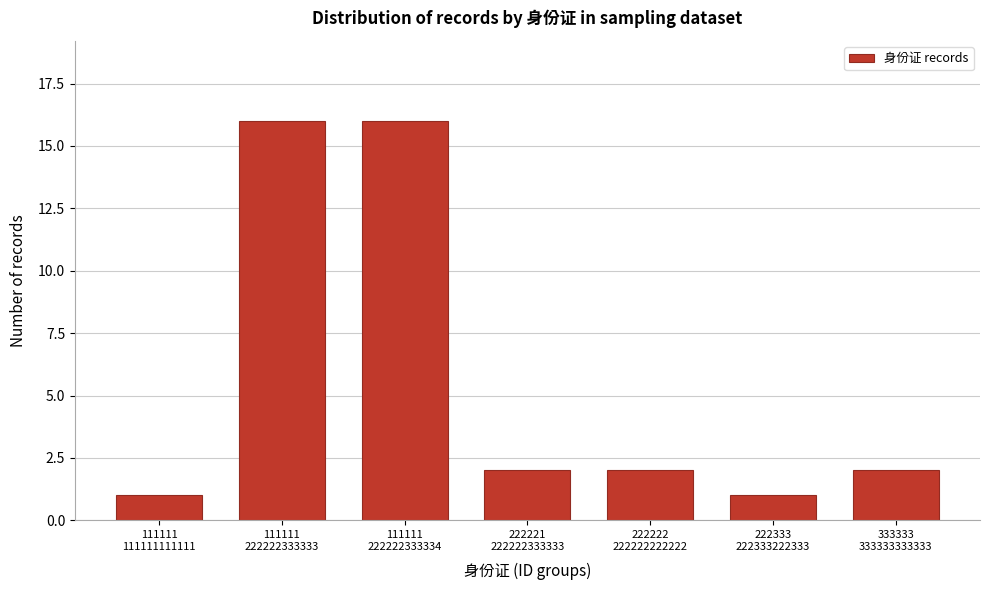

Reading left to right, list all the values displayed in this chart.

1	16	16	2	2	1	2